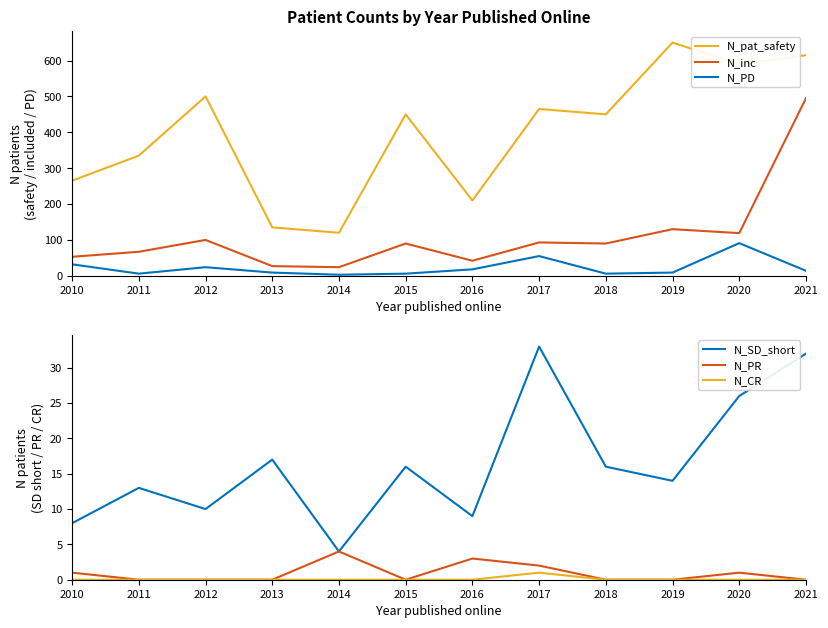

Which has a higher value, 2020 or 2018?

2020